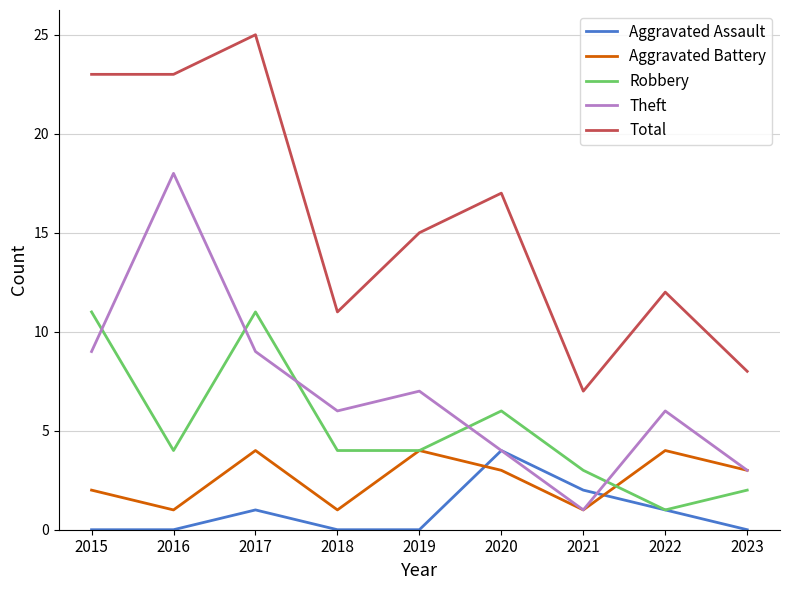

At 2017, list the series in order from smallest to largest.

Aggravated Assault, Aggravated Battery, Theft, Robbery, Total